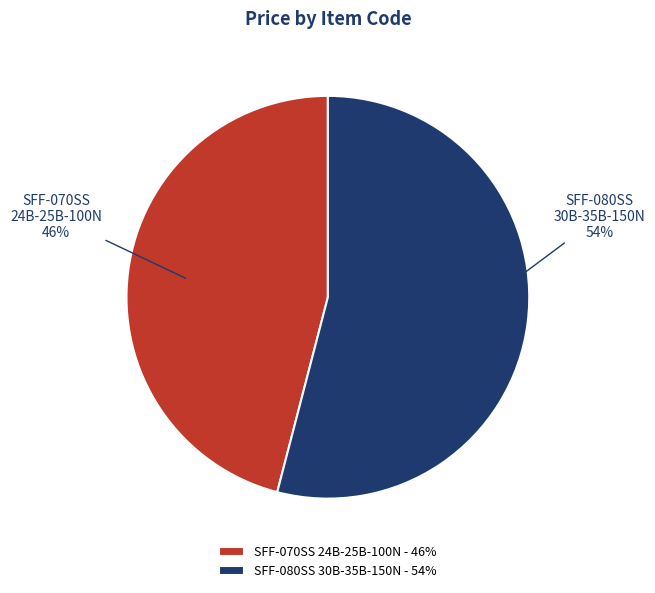

How many segments does this pie chart have?

2